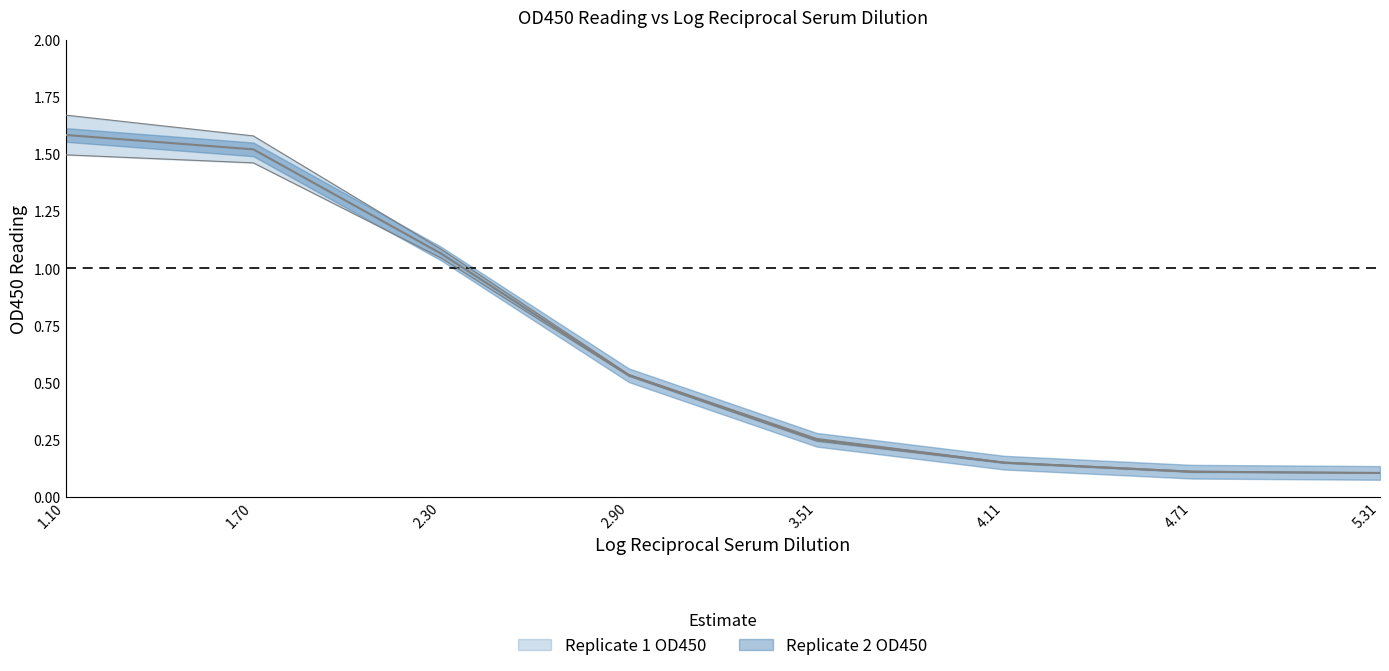

Which series has the largest range (max minus min)?

Replicate 2 OD450